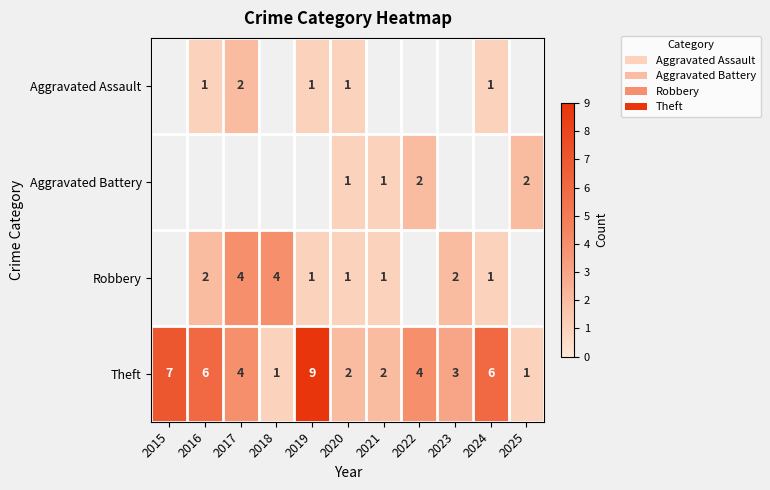

True or false: Robbery has a value of 2 at 2023.

True